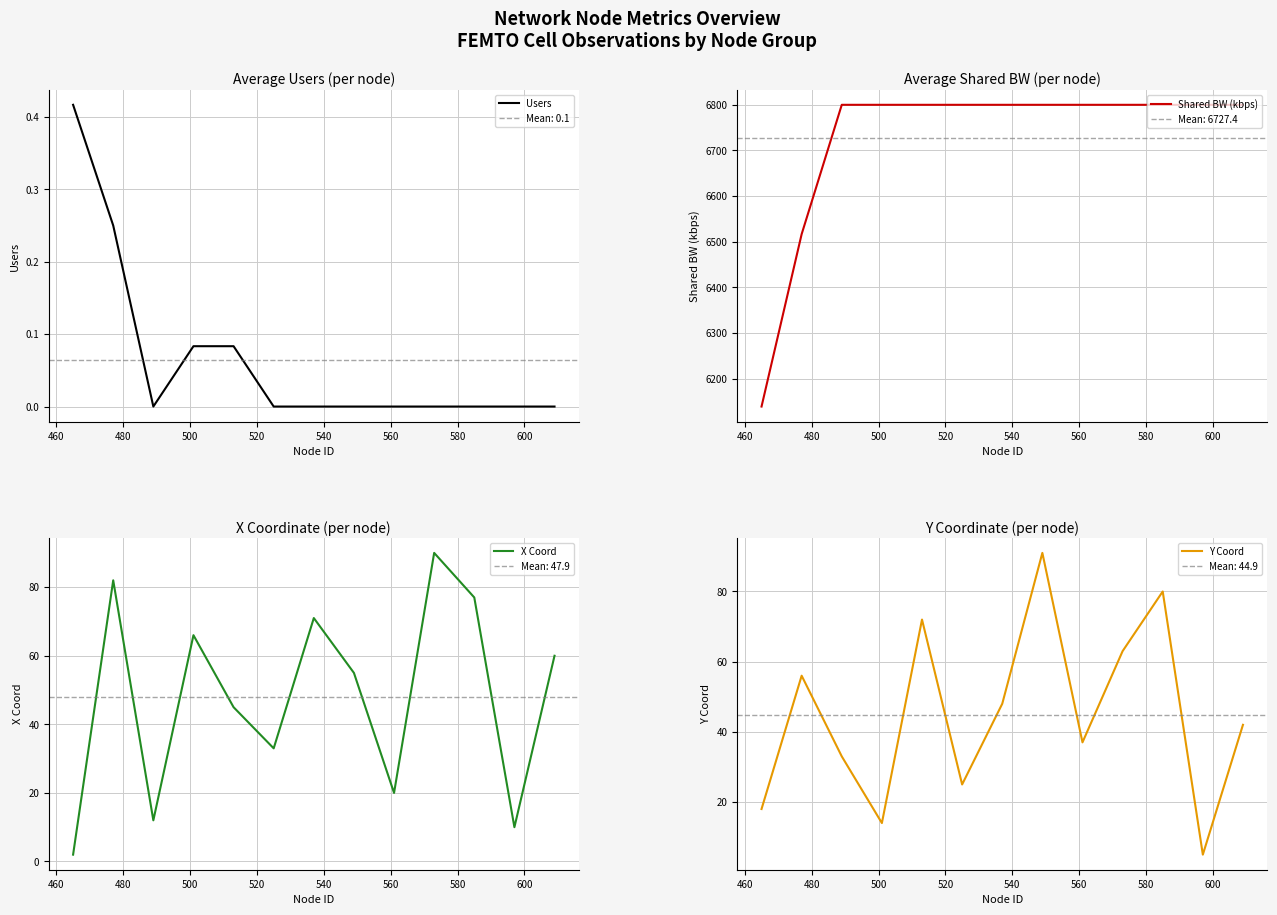

What is the highest value of the Shared BW (kbps) series?

6800.0